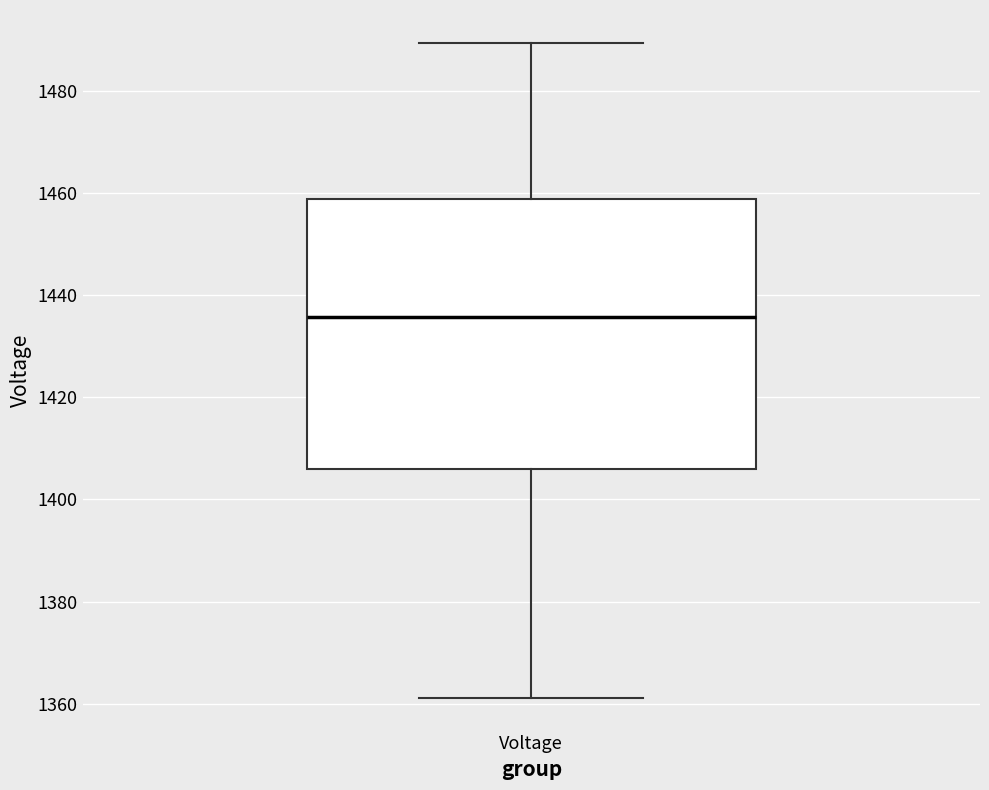

Read this box plot against the y-axis: the position of the median line, the range covered by the box, and the ends of both whiskers. The values are not printed on the chart, so give them approximately, as read against the axis.

median 1436, box 1406 to 1458, whiskers 1362 to 1490